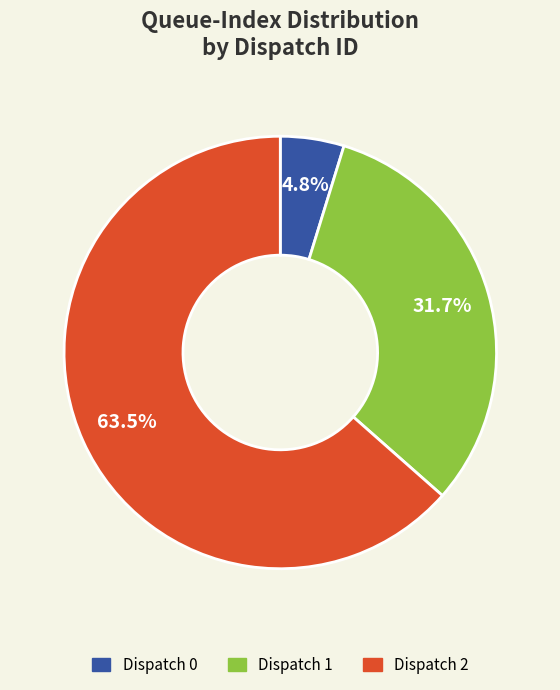

To the nearest percent, what percentage of the pie is Dispatch 1?

32%